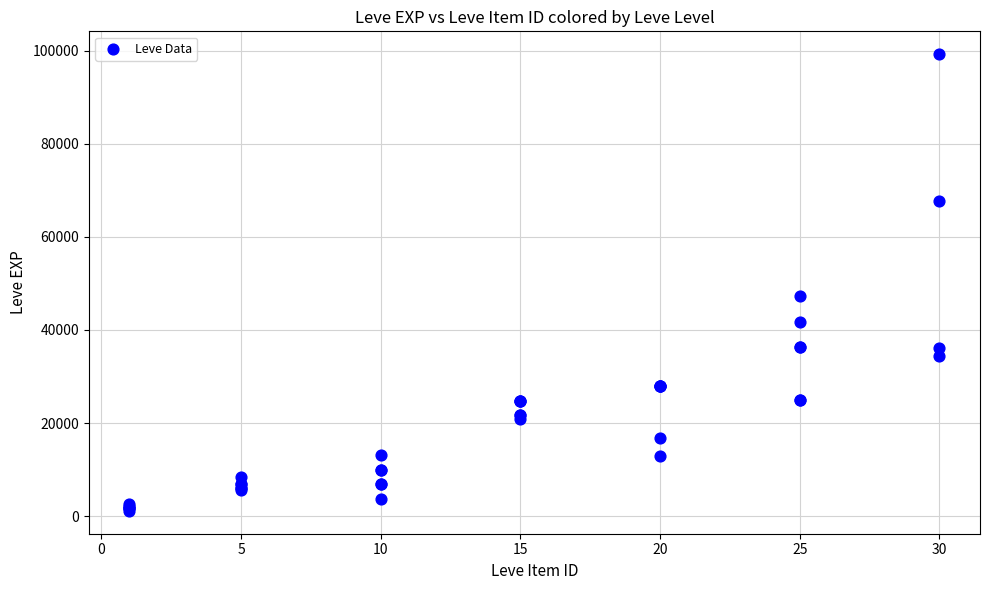

What Y value in the scatter plot is closest to 50190?

47200